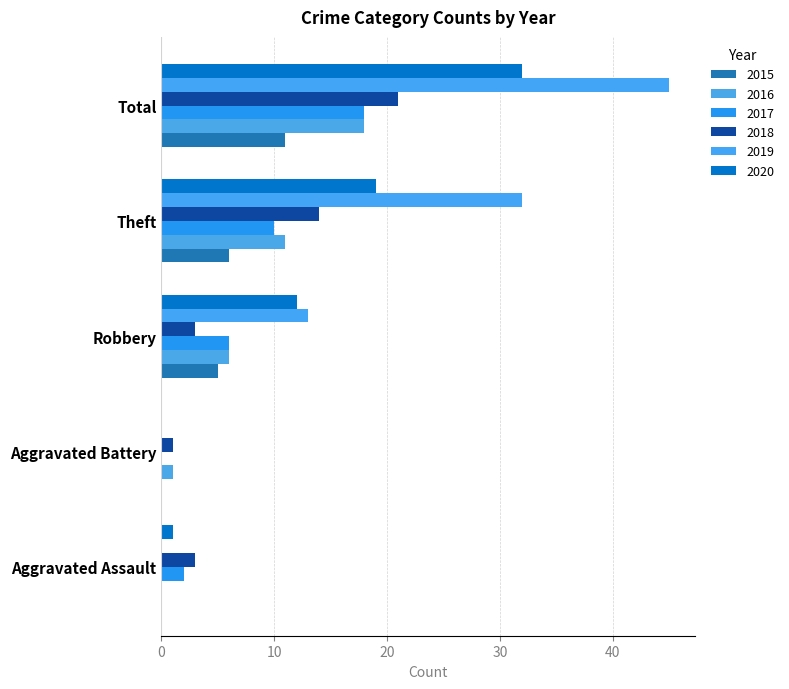

Count the number of data series in this chart.

6